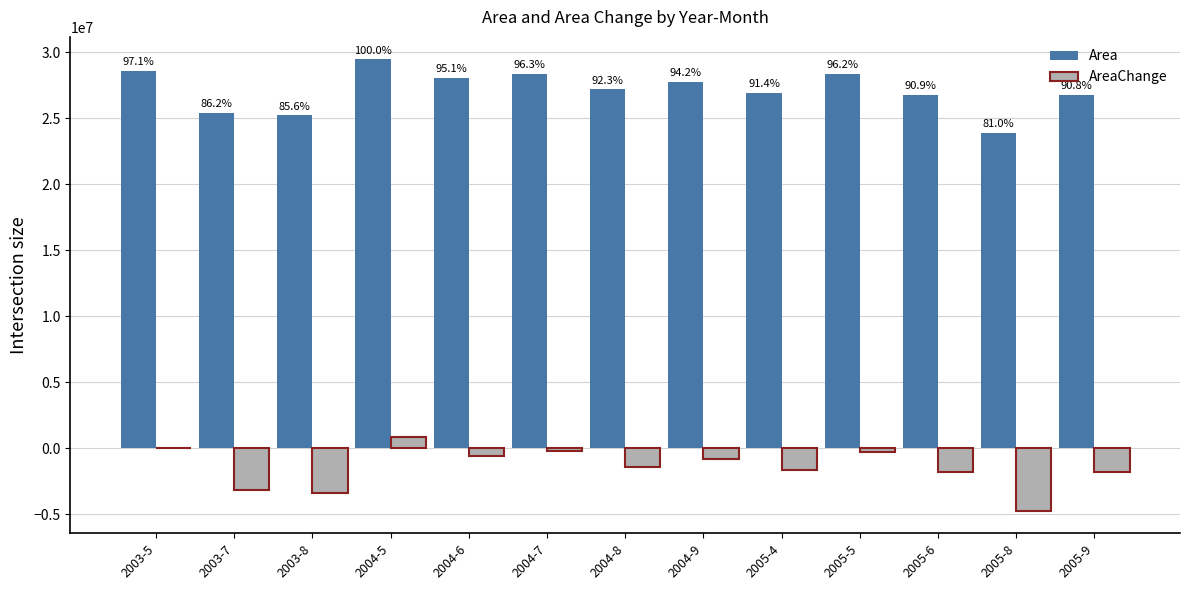

Rank the categories by Area value from highest to lowest.

2004-5, 2003-5, 2004-7, 2005-5, 2004-6, 2004-9, 2004-8, 2005-4, 2005-6, 2005-9, 2003-7, 2003-8, 2005-8